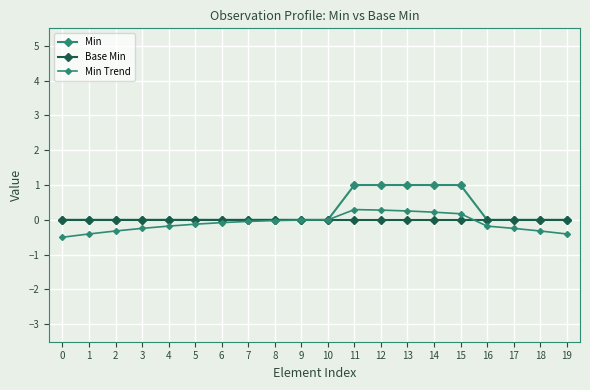

Is this an area chart (filled region under the line)?

No